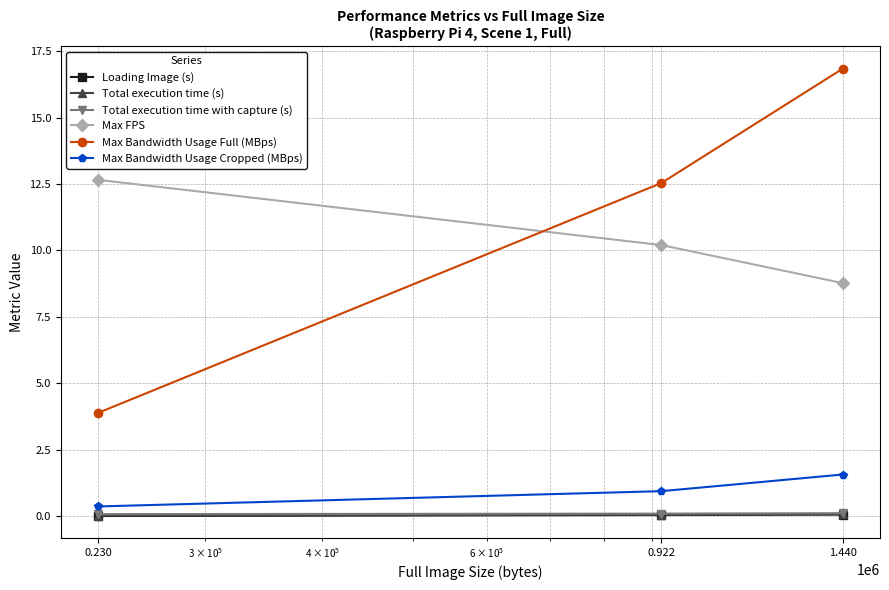

Which series has the widest spread of values?

Max Bandwidth Usage Full (MBps)